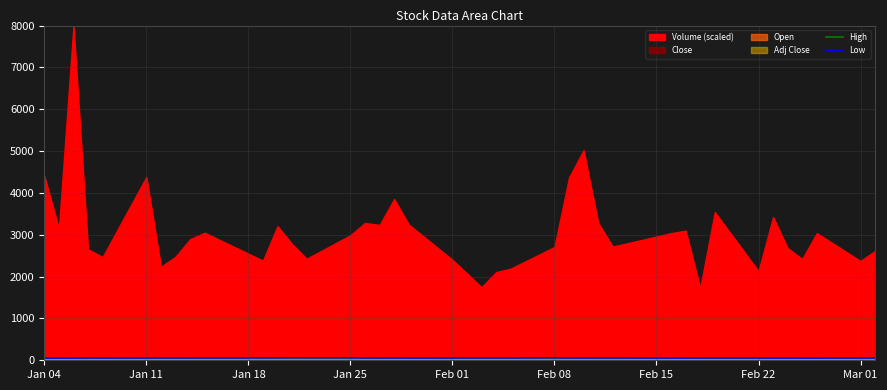

Is it true that High equals 55.4 at Feb 01?

True